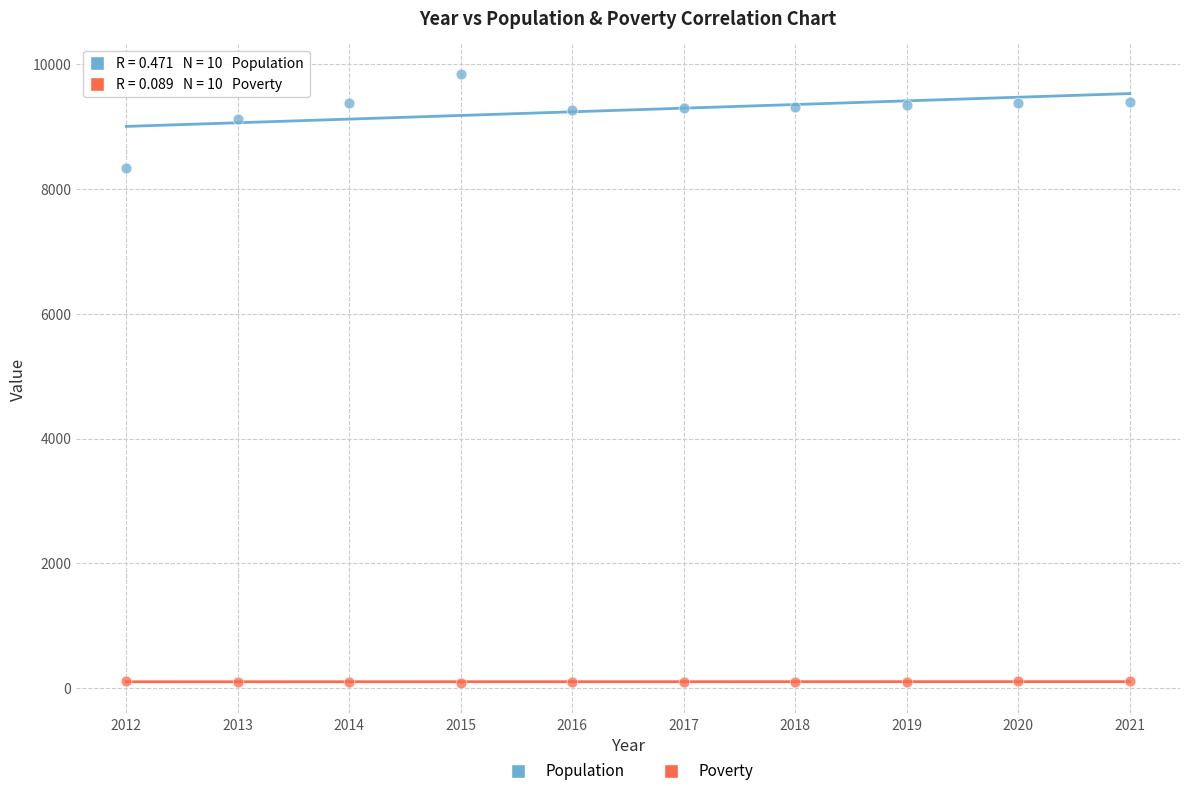

Which series has the largest Y range (max minus min)?

Population